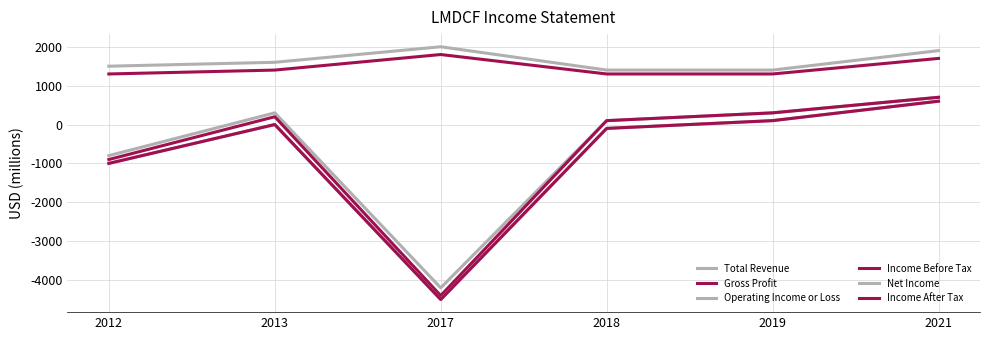

What is the difference between the maximum and second lowest values in the Income Before Tax series?

1600